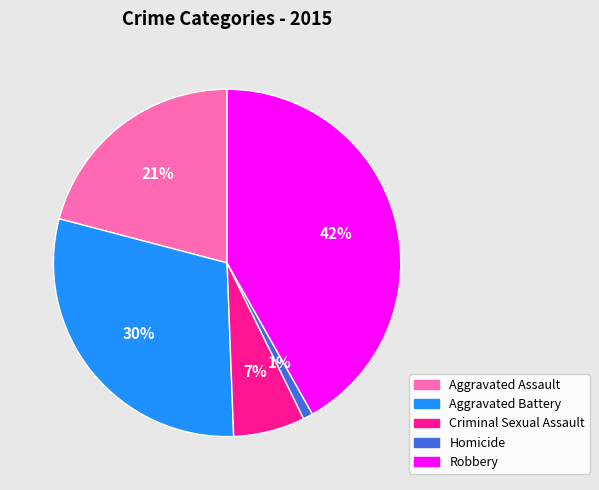

Which has a higher value, Homicide or Aggravated Assault?

Aggravated Assault